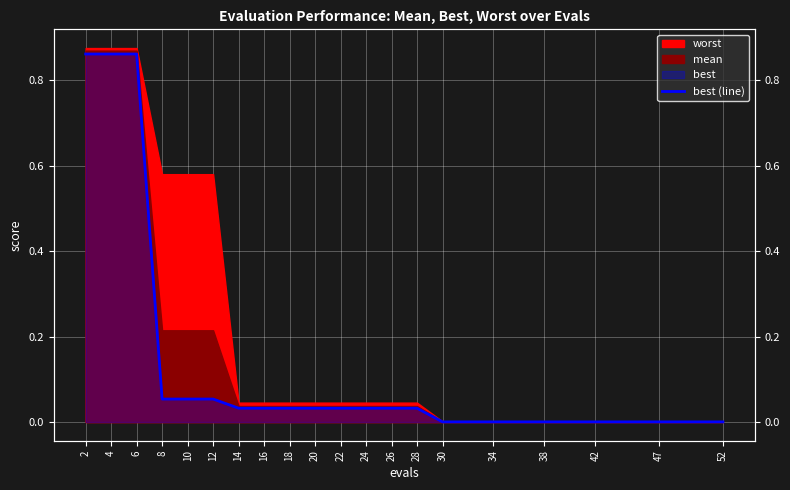

Rank the categories by value from lowest to highest.

30, 34, 38, 42, 47, 52, 14, 16, 18, 20, 22, 24, 26, 28, 8, 10, 12, 2, 4, 6